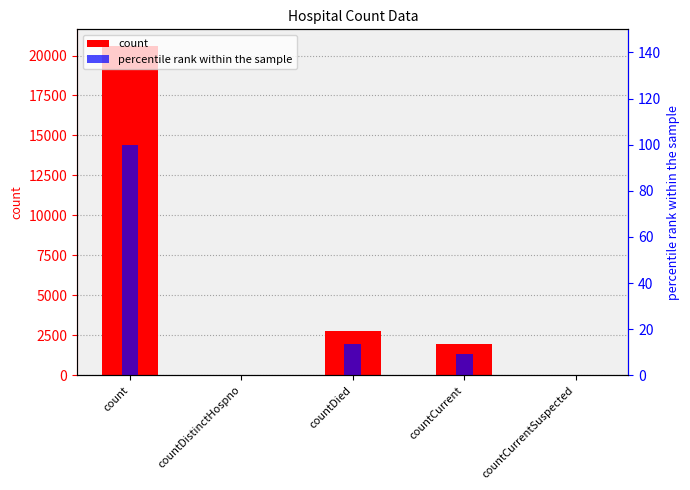

Rank the categories by count value from highest to lowest.

count, countDied, countCurrent, countDistinctHospno, countCurrentSuspected